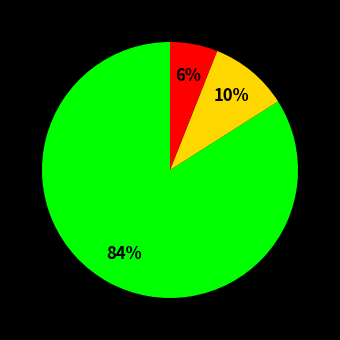

To the nearest percent, what is the average slice percentage?

33%